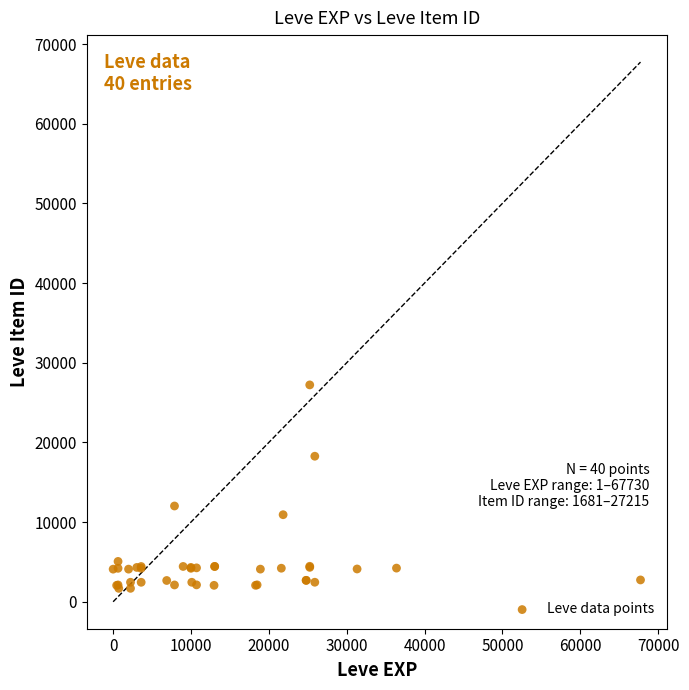

What Y value in the scatter plot is closest to 14448?

12018